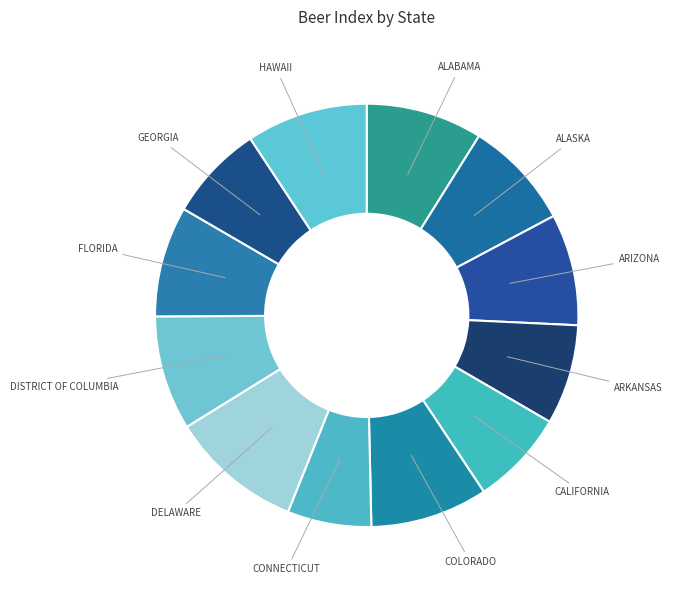

Is it true that DELAWARE is 1% of the pie?

False